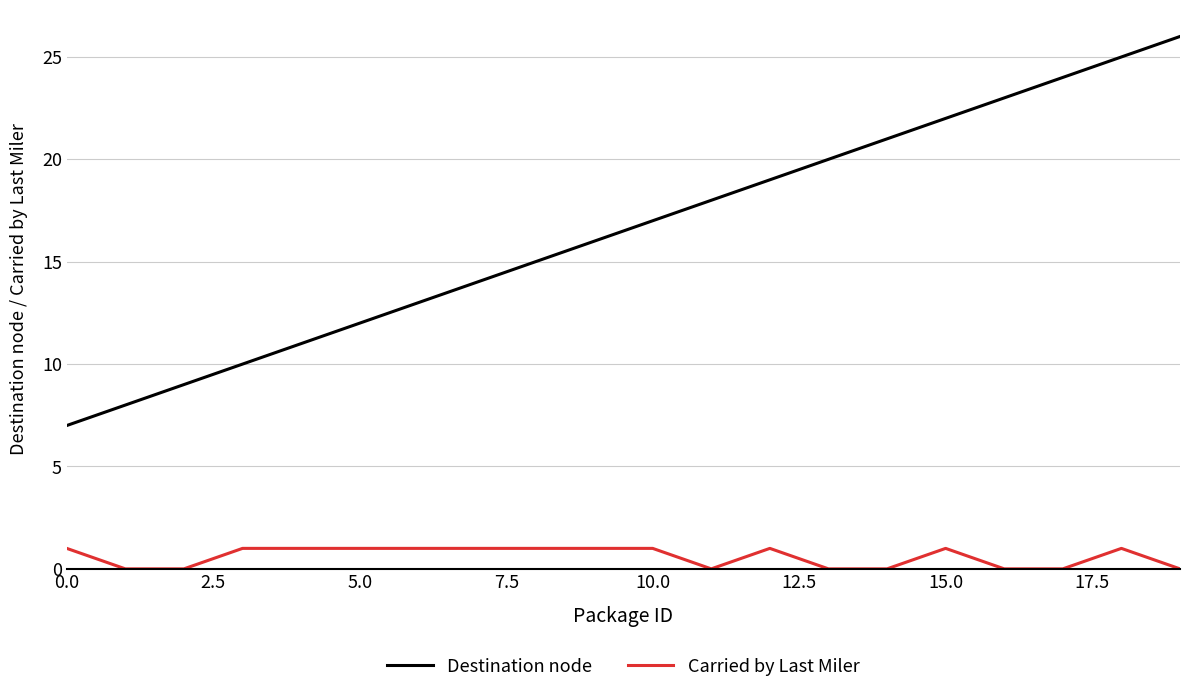

Which series has the largest total across all categories?

Destination node